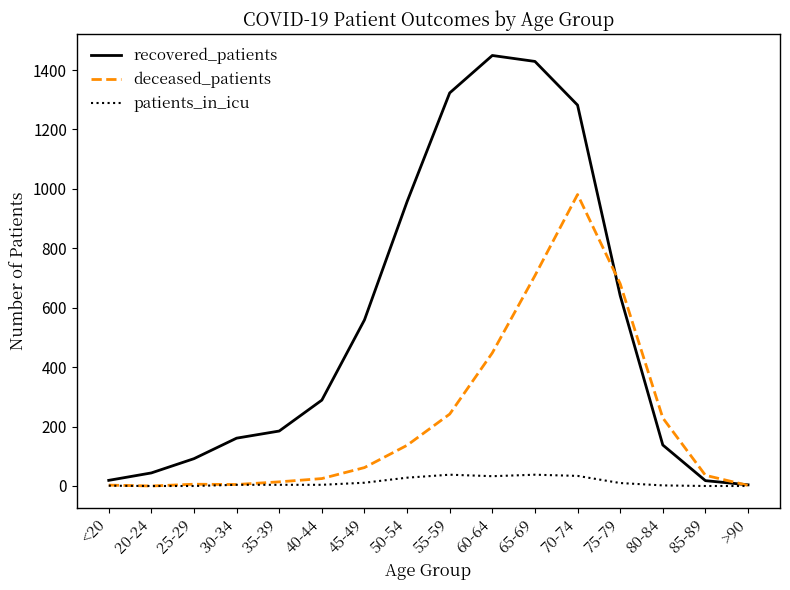

How many series are shown in this chart?

3